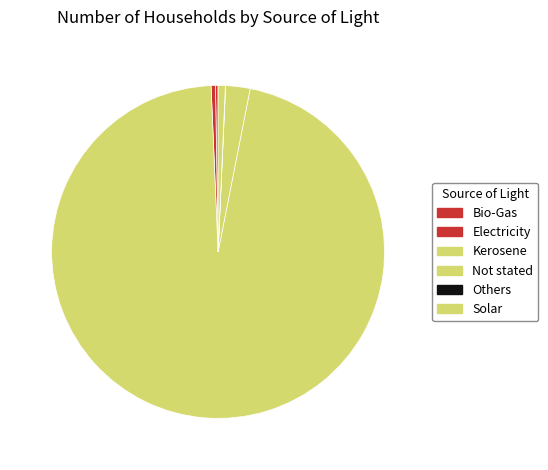

Is it true that Kerosene is 99% of the pie?

False